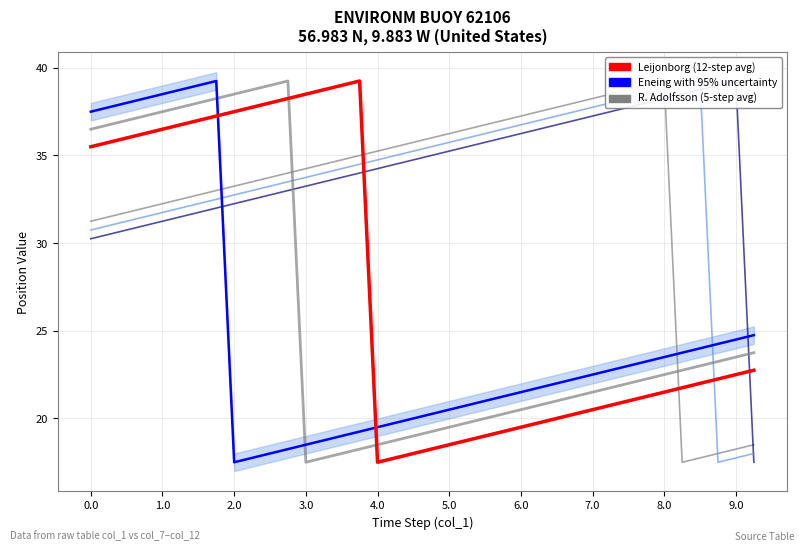

What is the average value of the Helenius series?

33.6